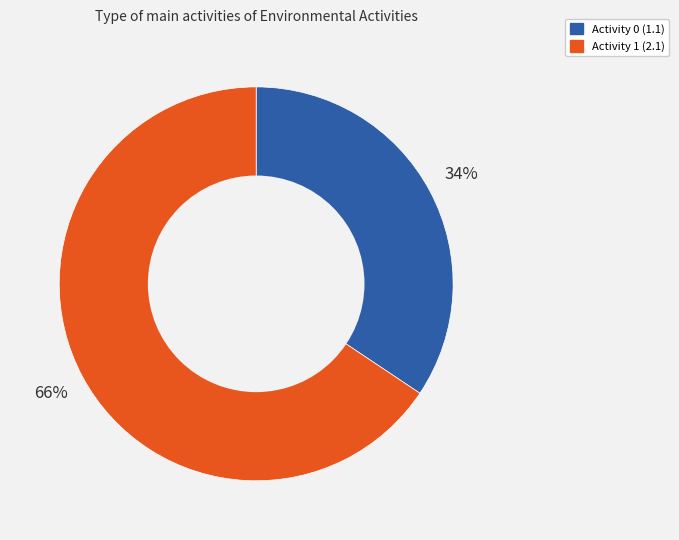

To the nearest percent, what is the average slice percentage?

50%